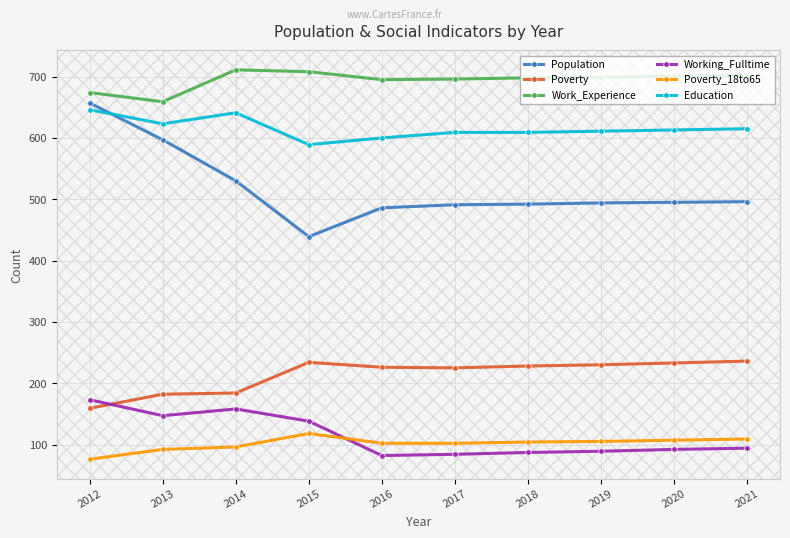

True or false: Education has a value of 611 at 2019.

True